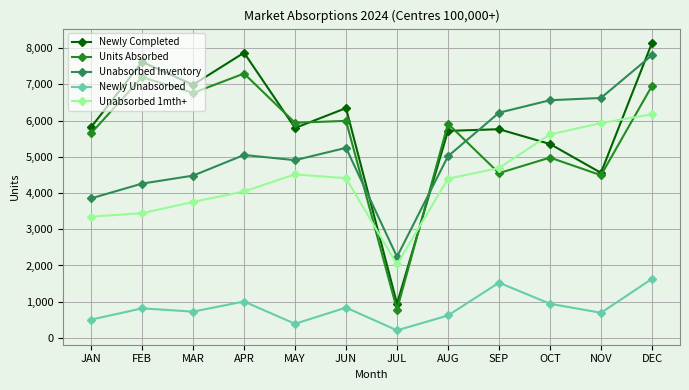

At which category does Newly Unabsorbed reach its first local valley?

MAR